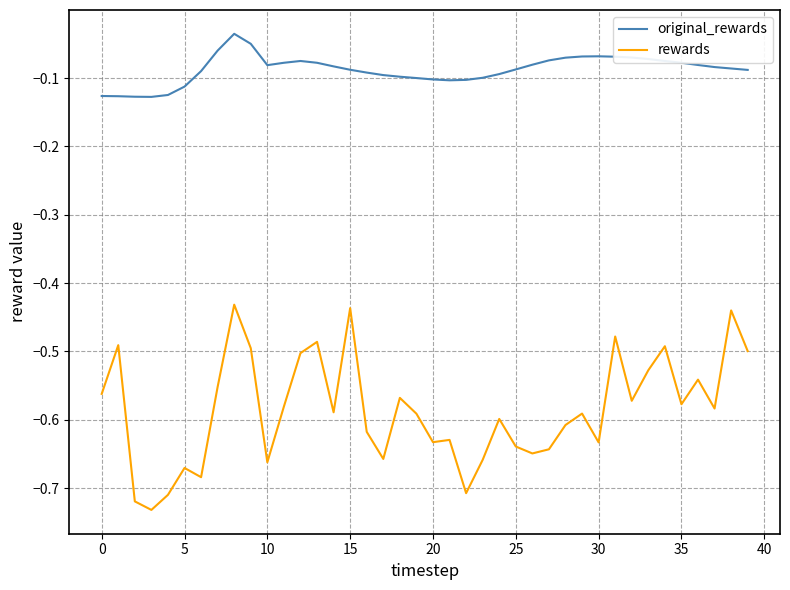

Which series has the widest spread of values?

rewards